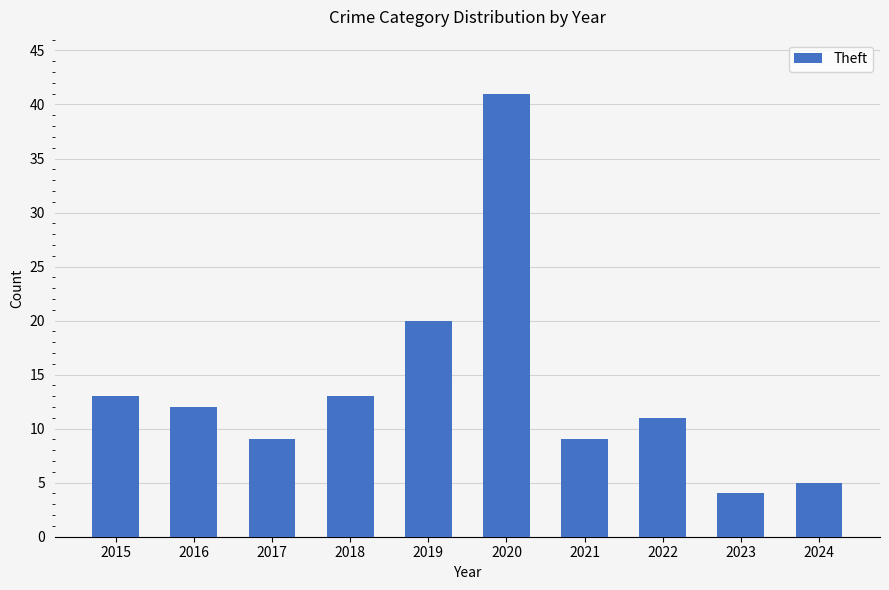

Reading left to right, list all the values displayed in this chart.

13	12	9	13	20	41	9	11	4	5